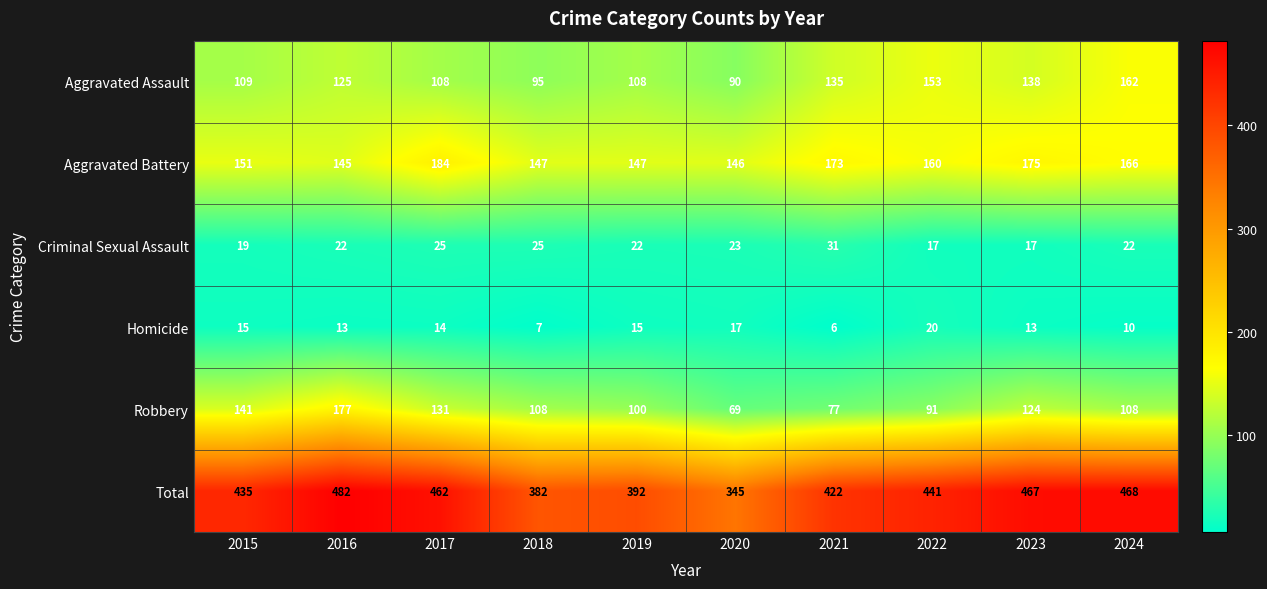

Which series changed the most between 2016 and 2021?

Robbery